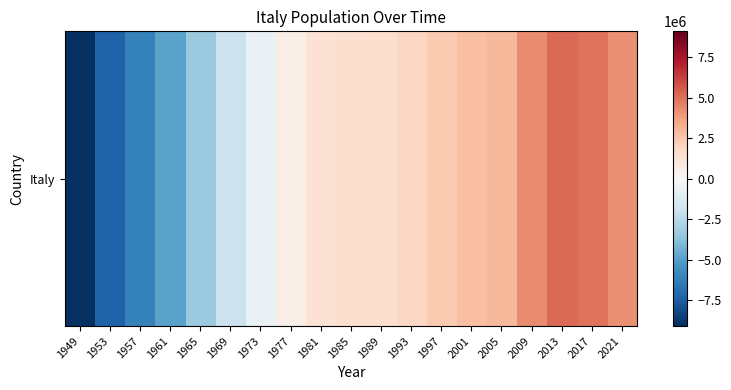

Which has a higher value, 2009 or 1957?

2009